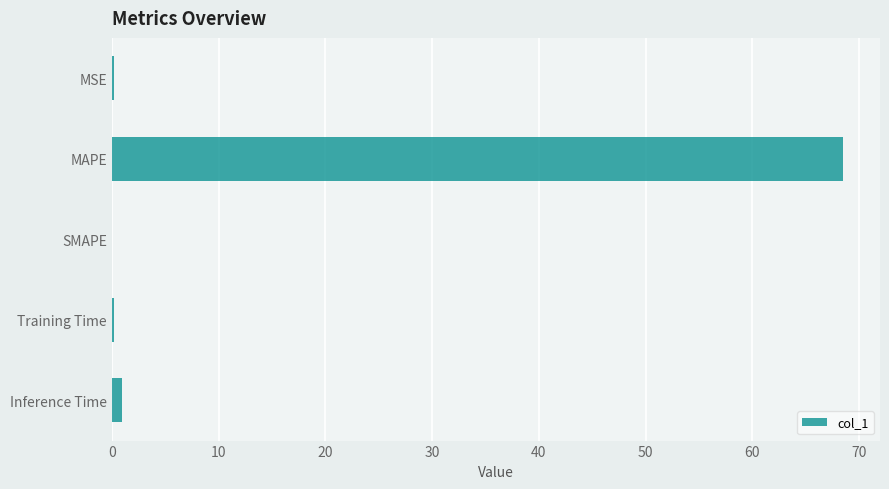

Which category has the highest value across all series?

MAPE